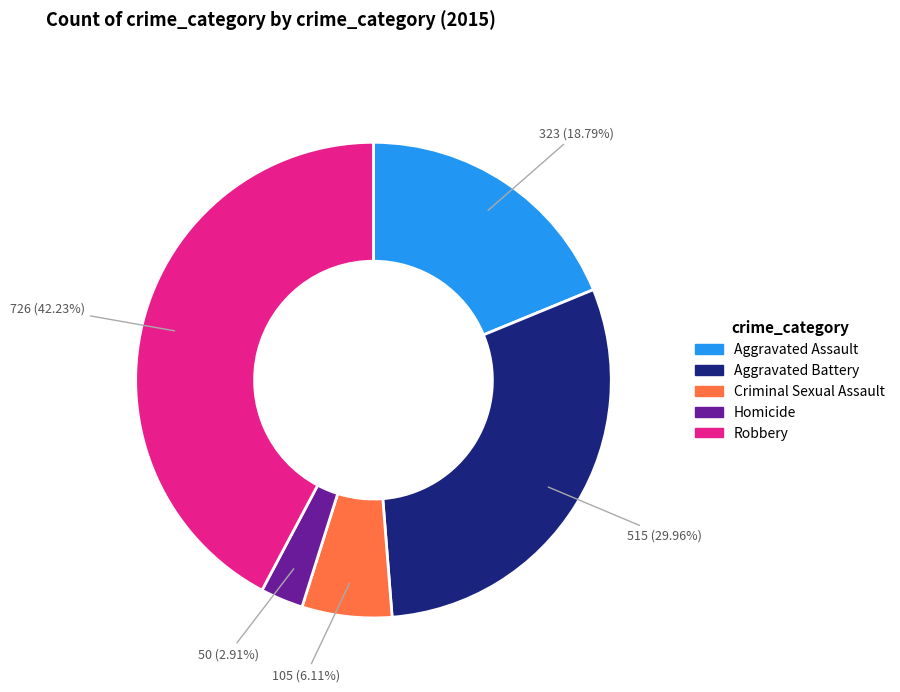

To the nearest percent, what is the difference between the largest and smallest slice percentages?

39%